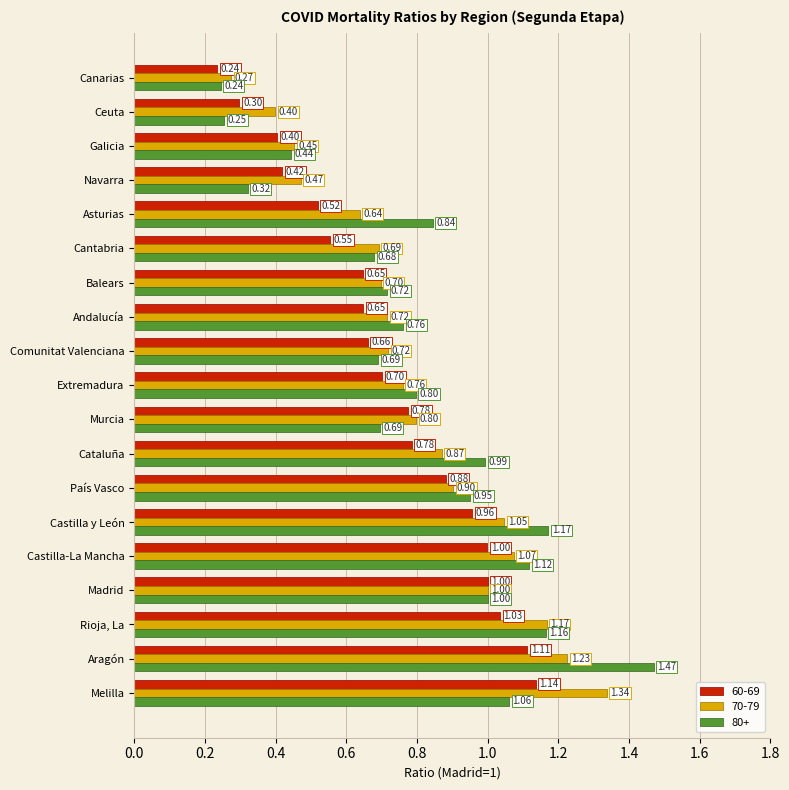

Which category has the highest value in the 70-79 series?

Melilla